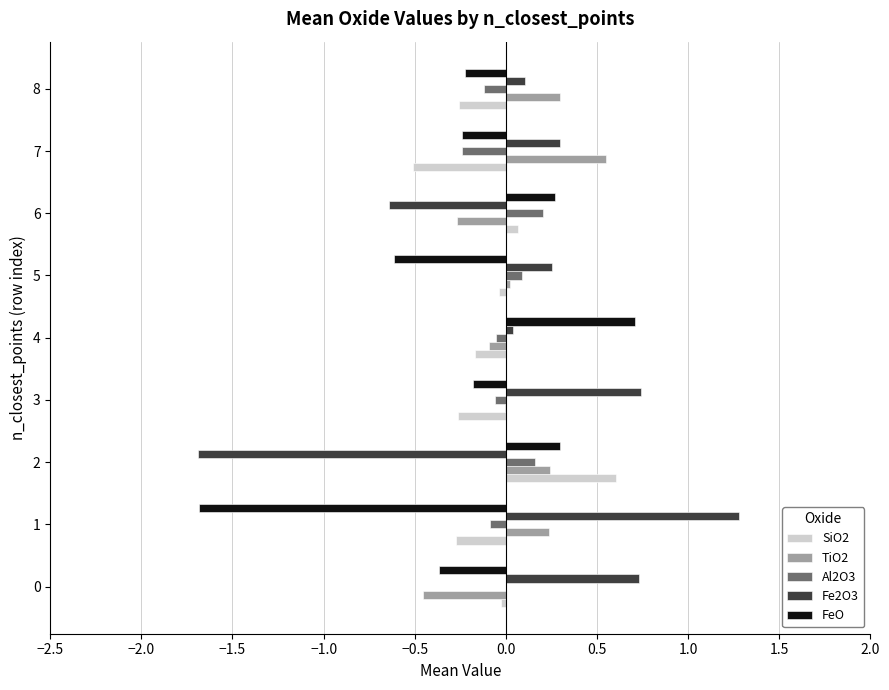

Is it true that Fe2O3 equals 0.1 at 8?

True